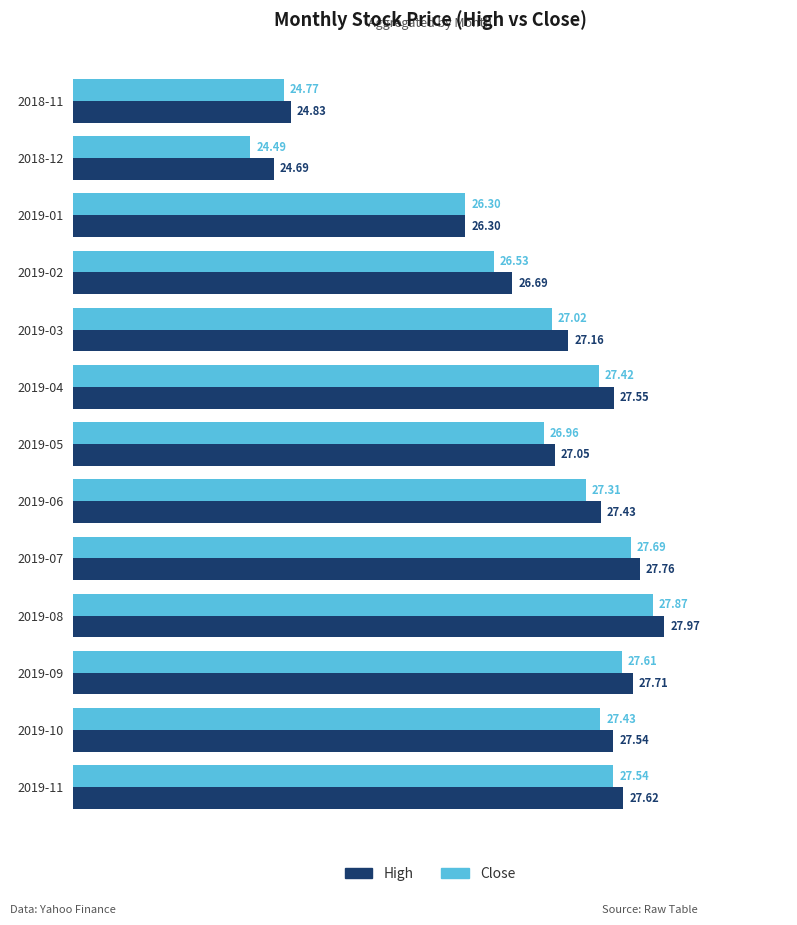

At which category is the sum across all series the highest?

2019-08